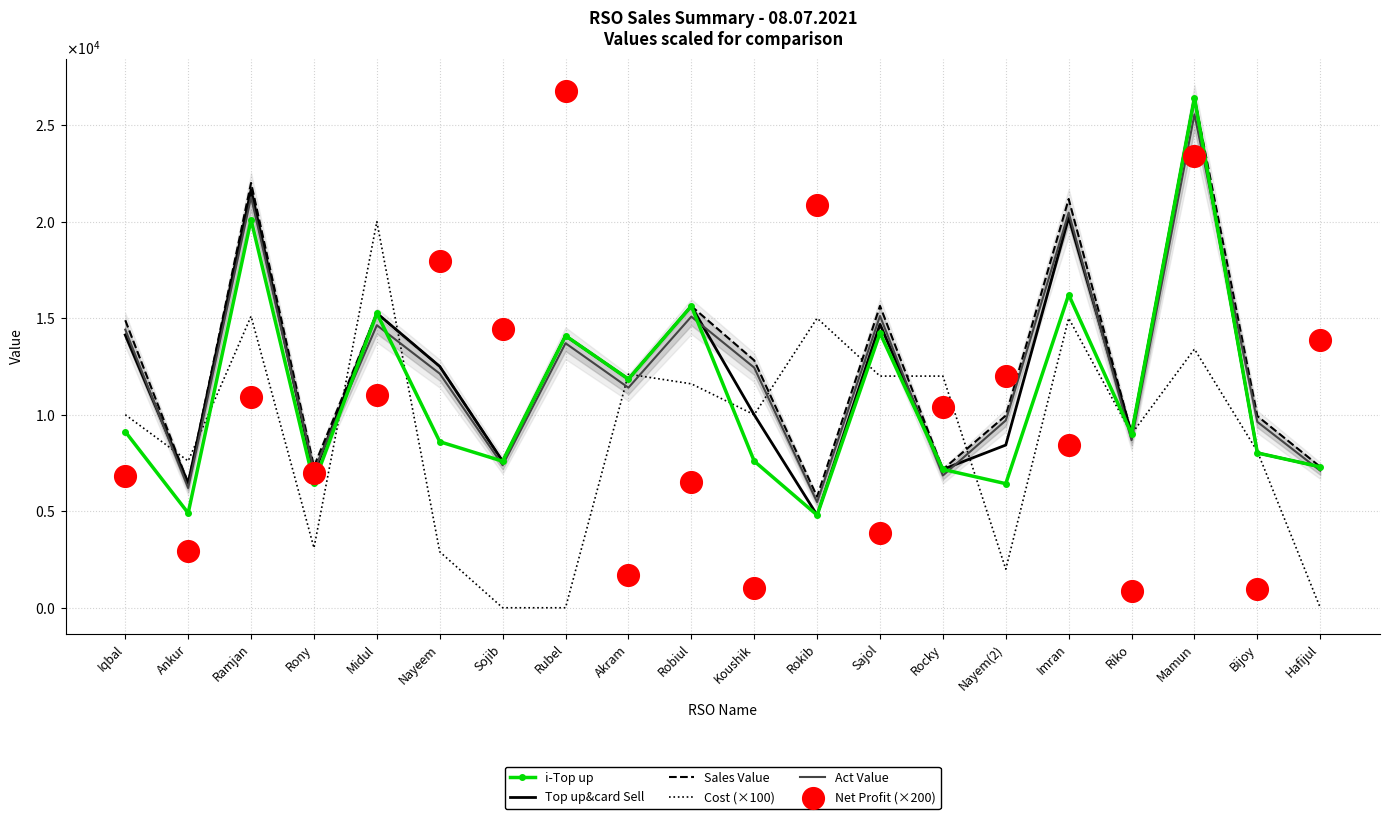

What is the total value across all series at Robiul?

80048.3